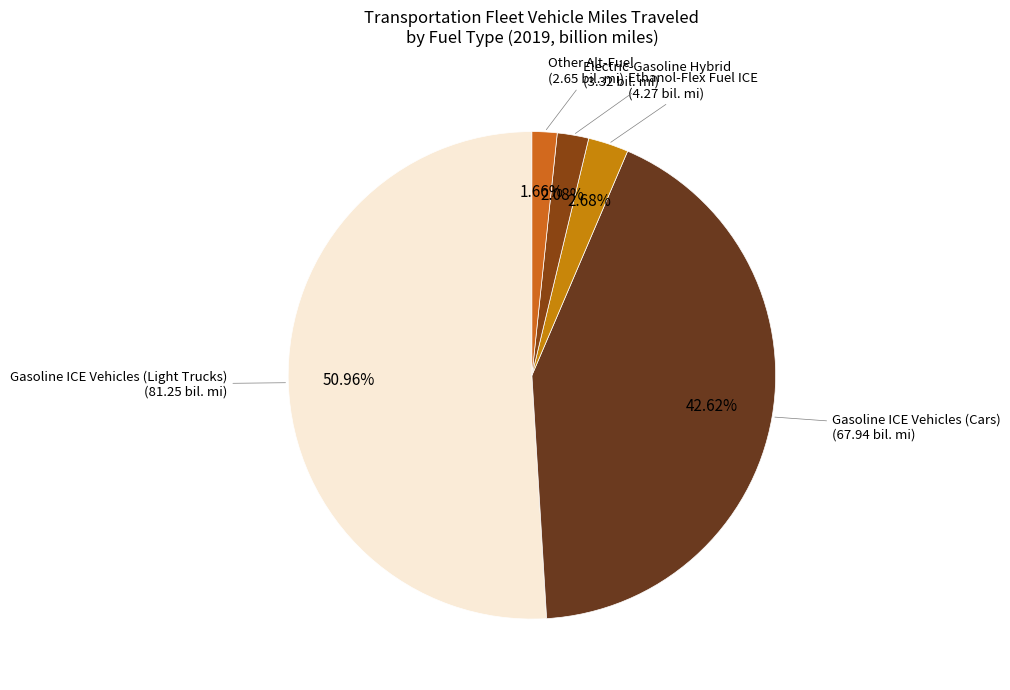

To the nearest percent, what portion does Gasoline ICE Vehicles (Light Trucks) represent?

51%